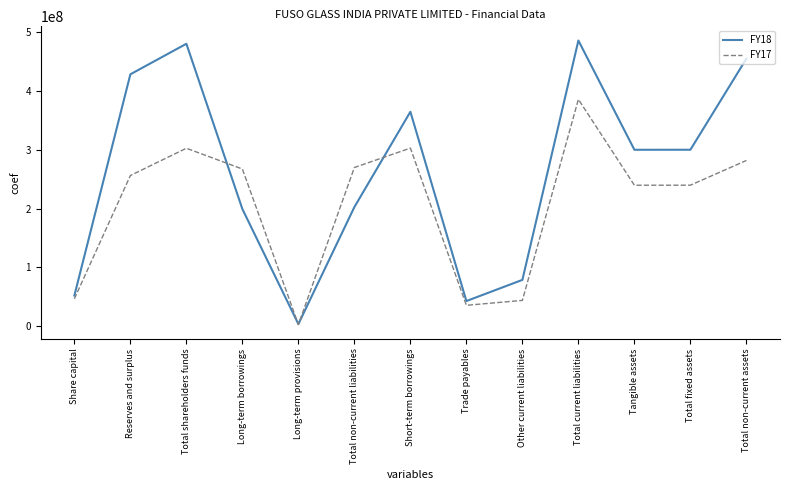

At which category is the sum across all series the highest?

Total current liabilities